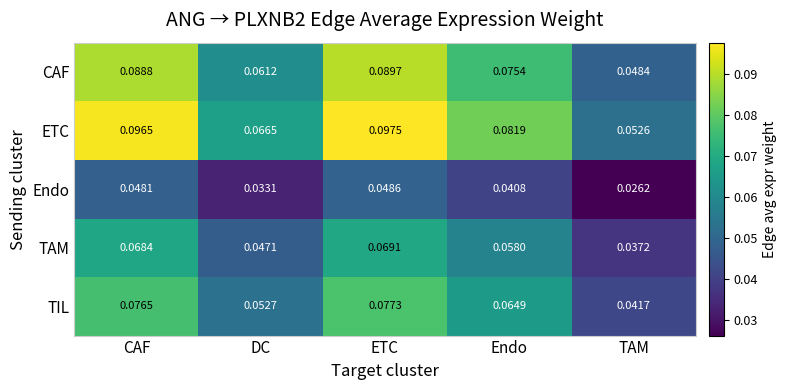

List the series in order of their overall mean, highest first.

ETC, CAF, TIL, TAM, Endo